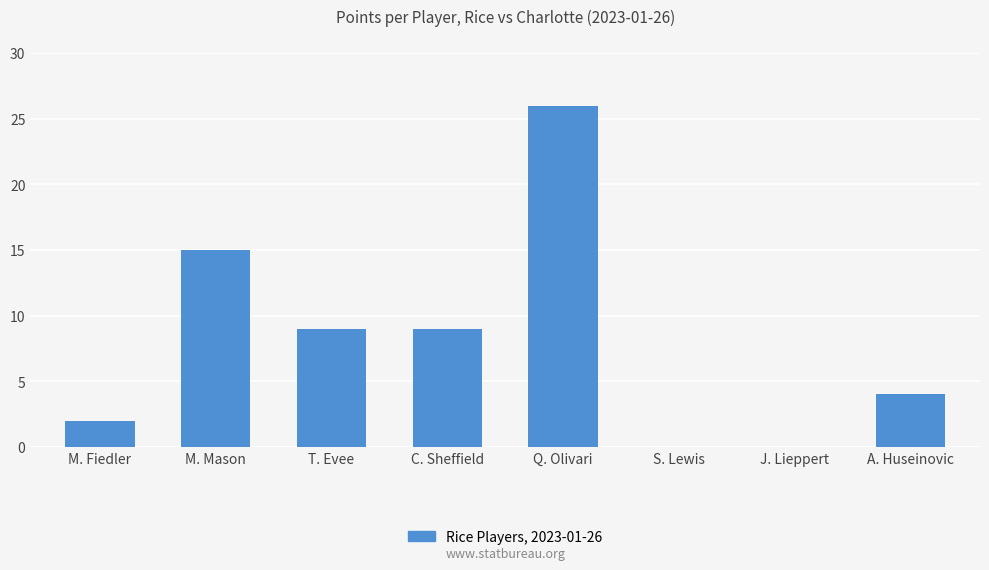

What is the change in value from M. Fiedler to M. Mason?

+13